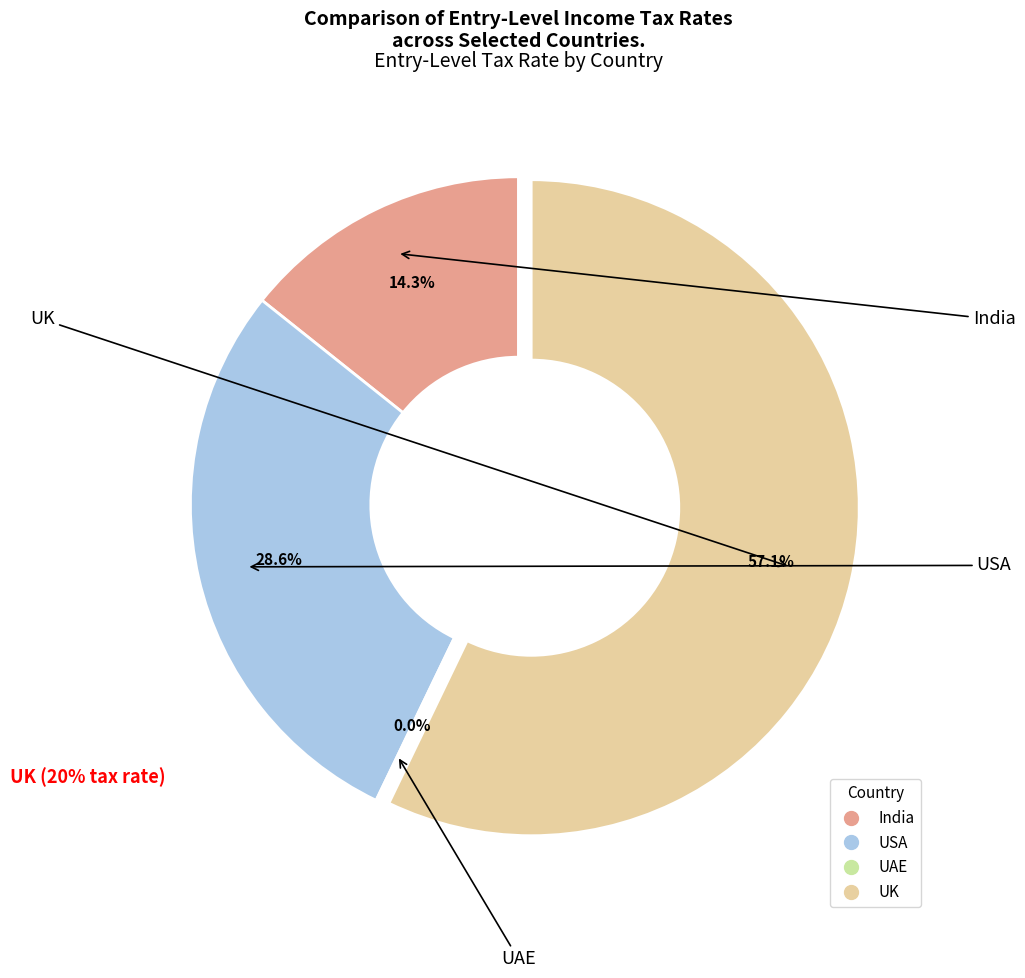

Does USA represent more than half of the total?

No